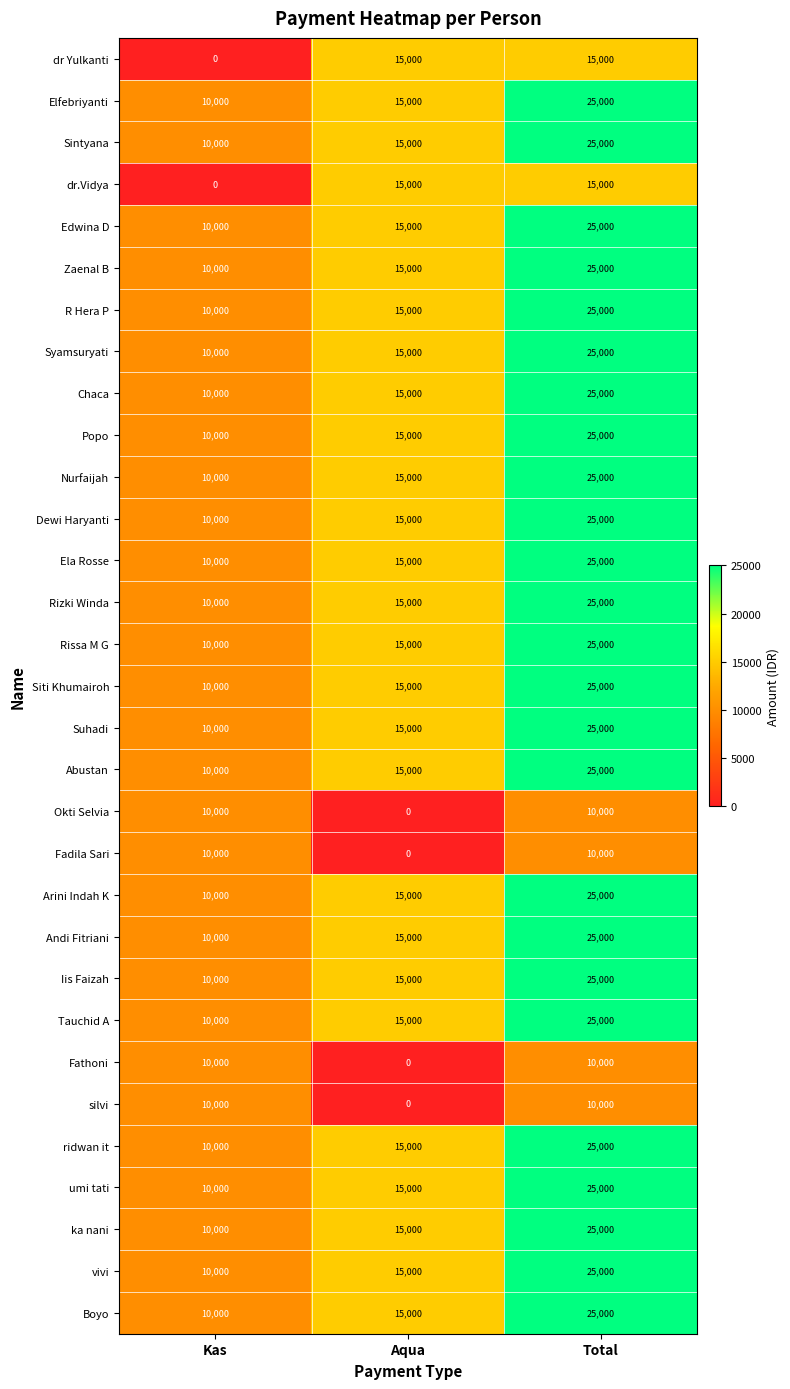

What is the difference between the highest and lowest values at Total?

15000